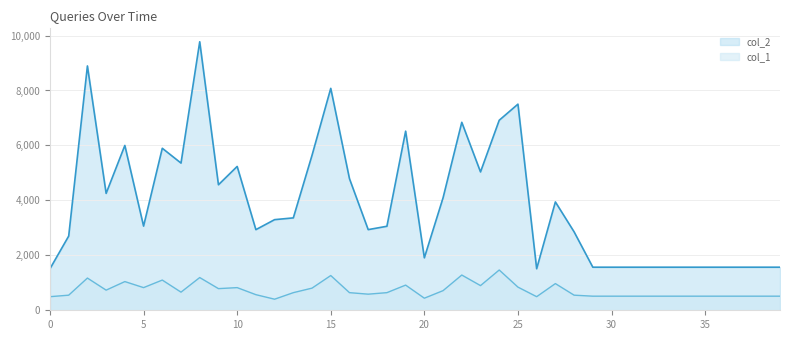

True or false: col_2 has more than 0 interior local peaks.

True